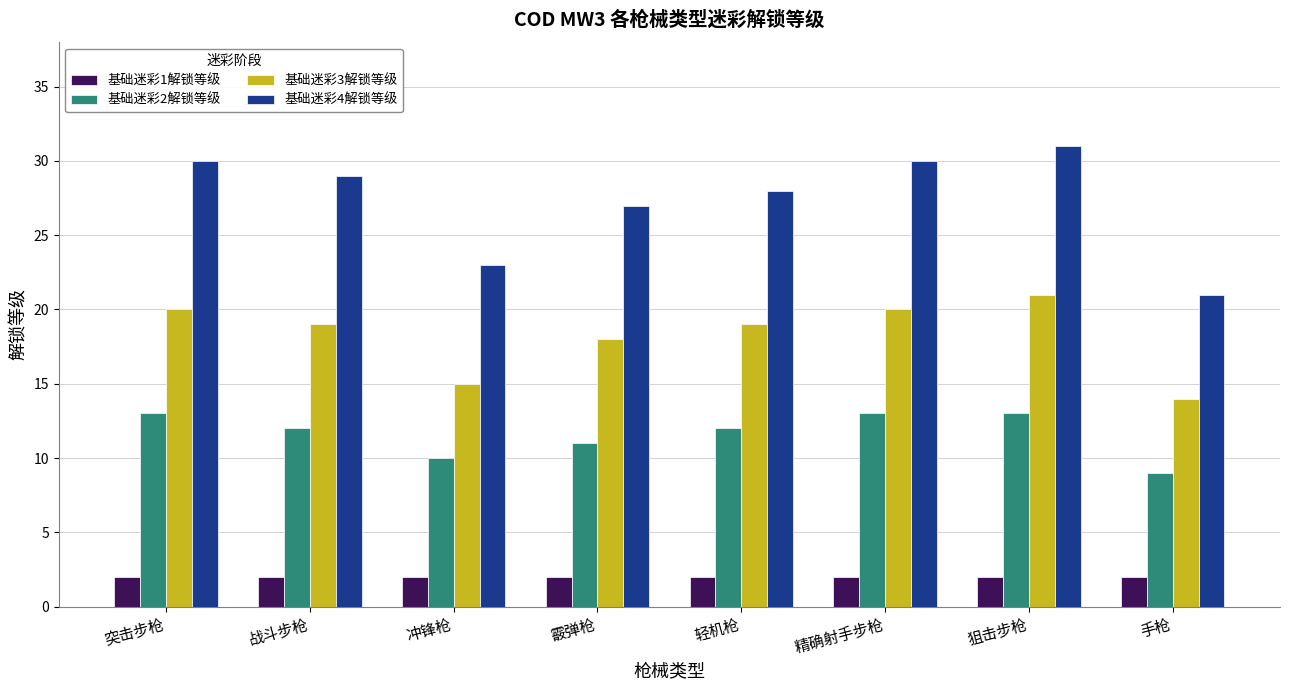

How many bars are there in each group?

4